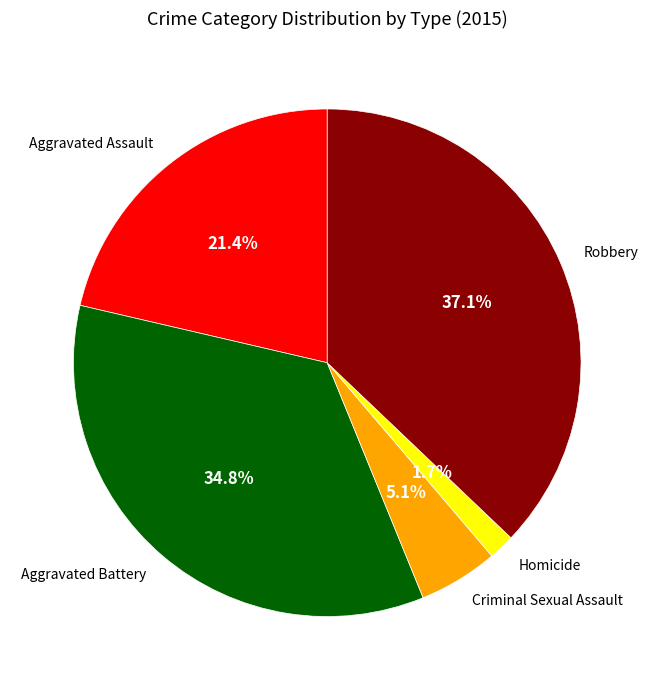

Which has a higher value, Homicide or Criminal Sexual Assault?

Criminal Sexual Assault